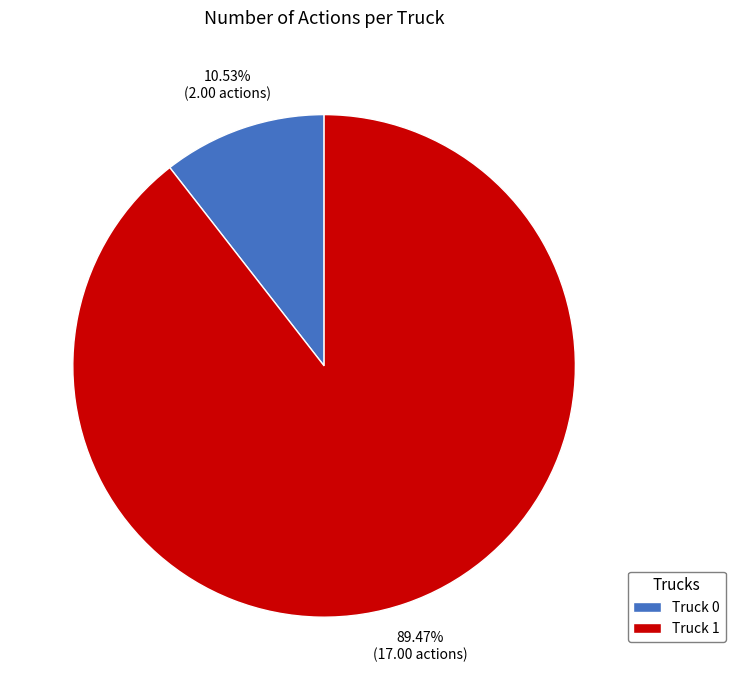

What percentage is the Truck 1 slice, to the nearest percent?

89%